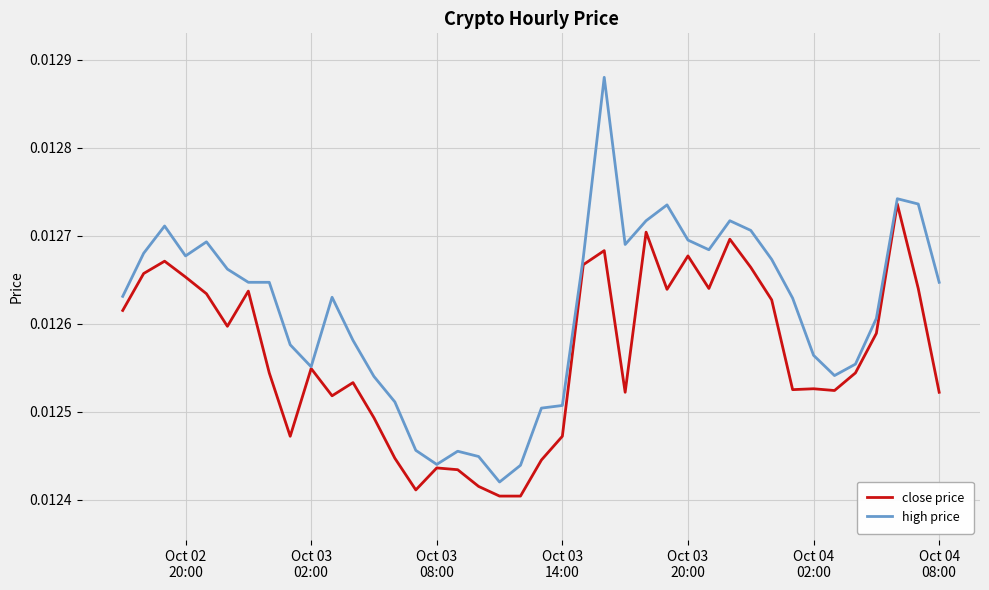

Rank the series by their maximum value, from highest to lowest.

high price, close price